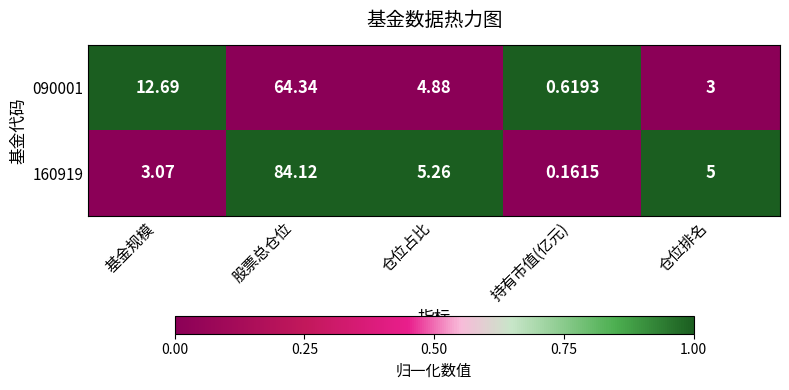

Where is 160919 nearest to the value 42?

仓位占比